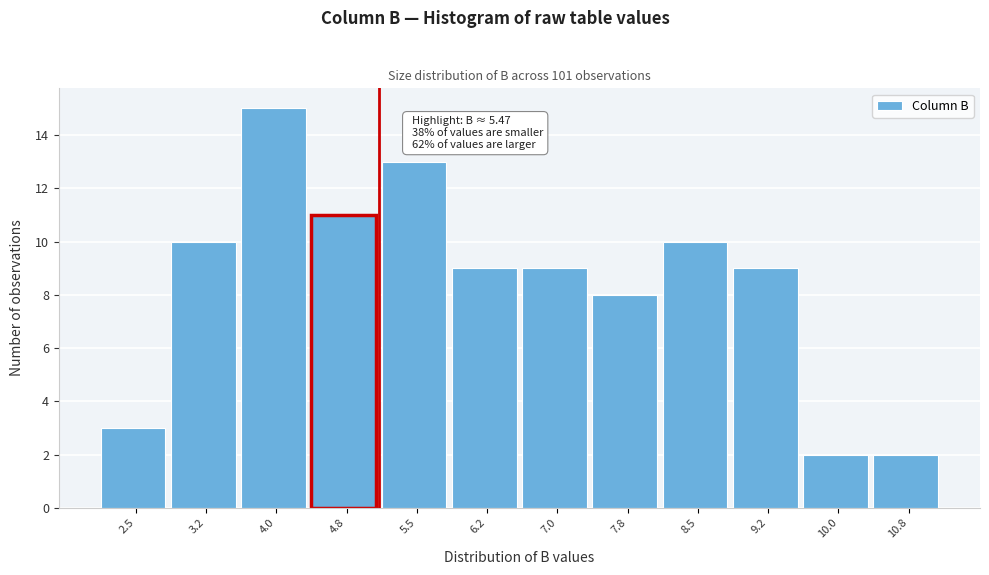

Reading left to right, extract all data points from this chart.

2.5=3	3.2=10	4.0=15	4.8=11	5.5=13	6.2=9	7.0=9	7.8=8	8.5=10	9.2=9	10.0=2	10.8=2